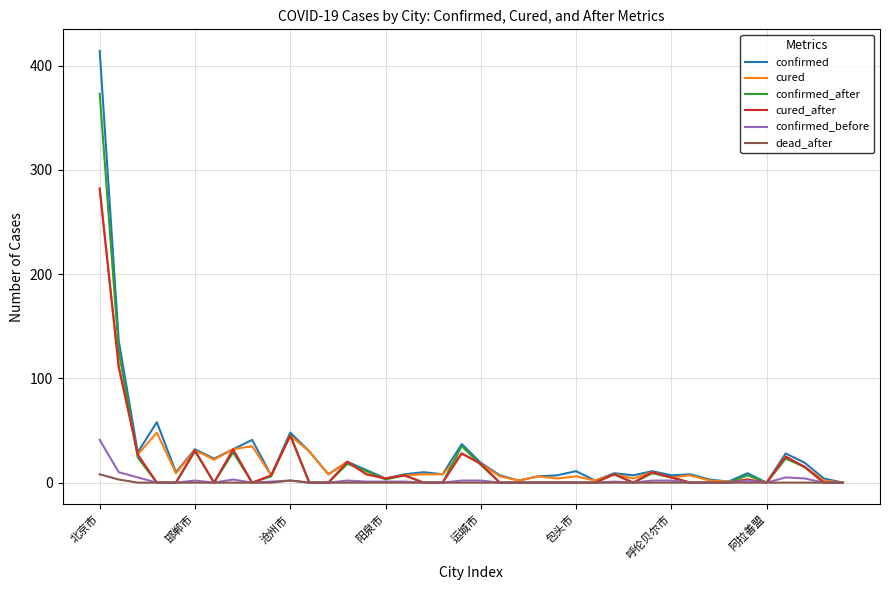

What is the greatest value displayed?

414